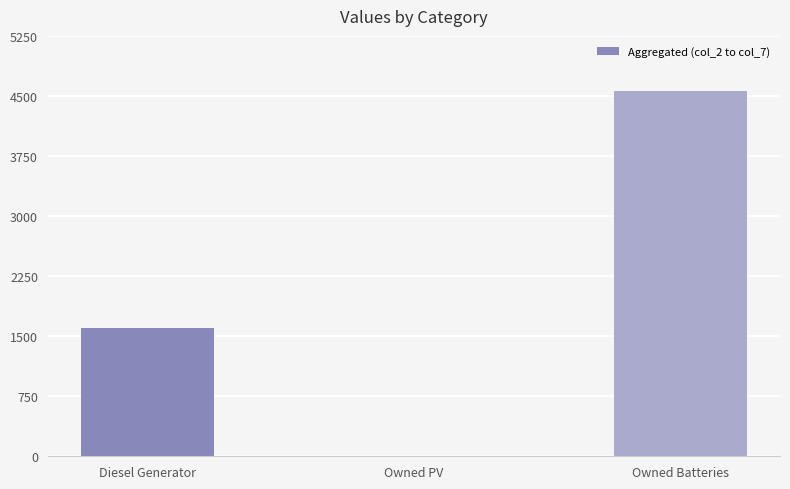

Are the bars horizontal?

No